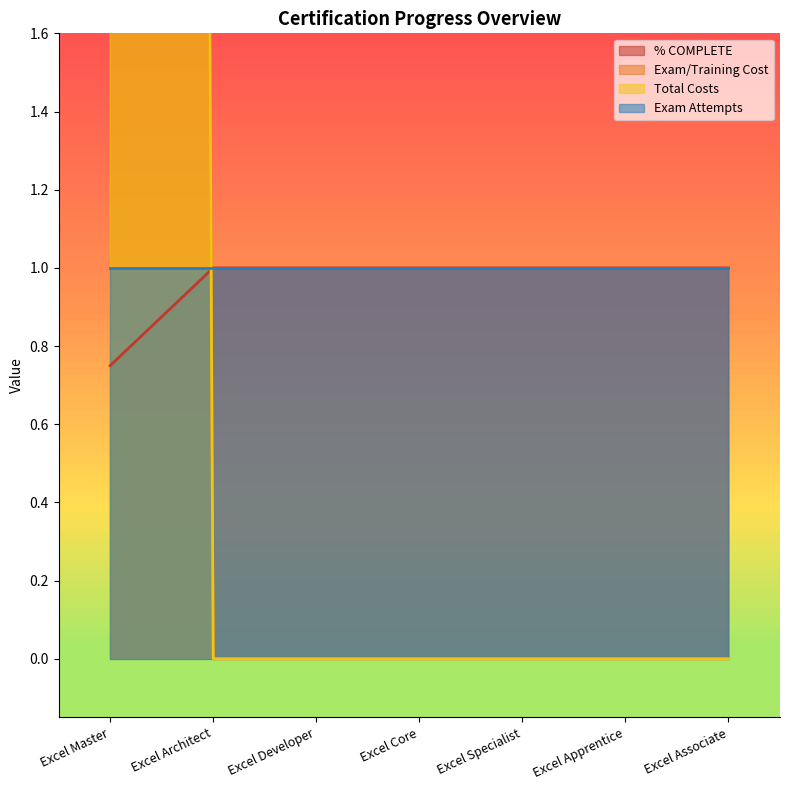

Does the chart display data point markers on the line(s)?

No